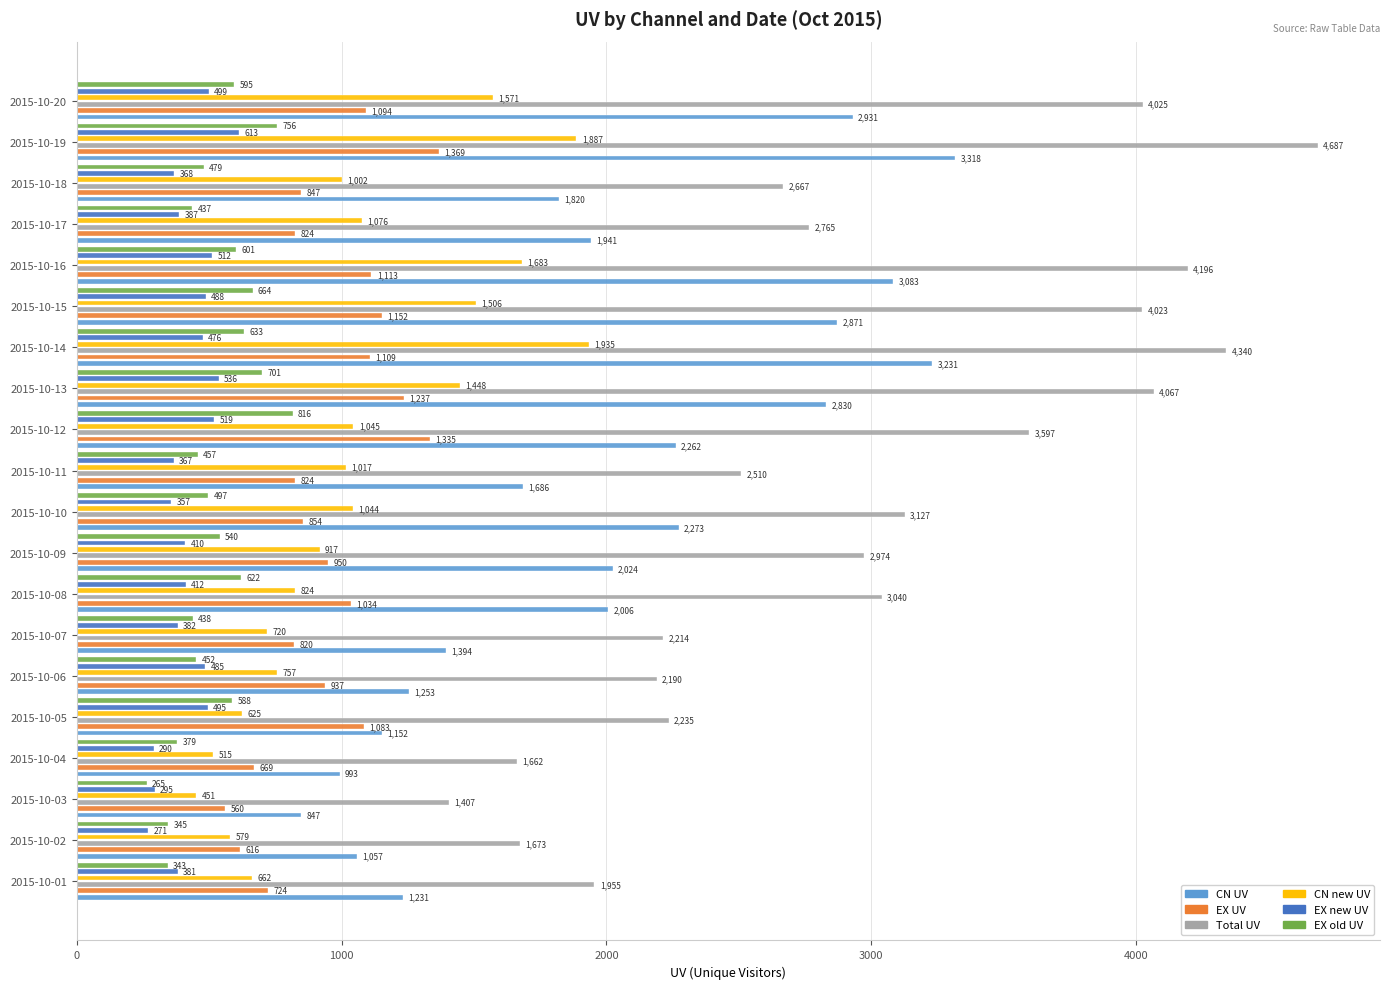

What is the average value of the EX UV series?

958